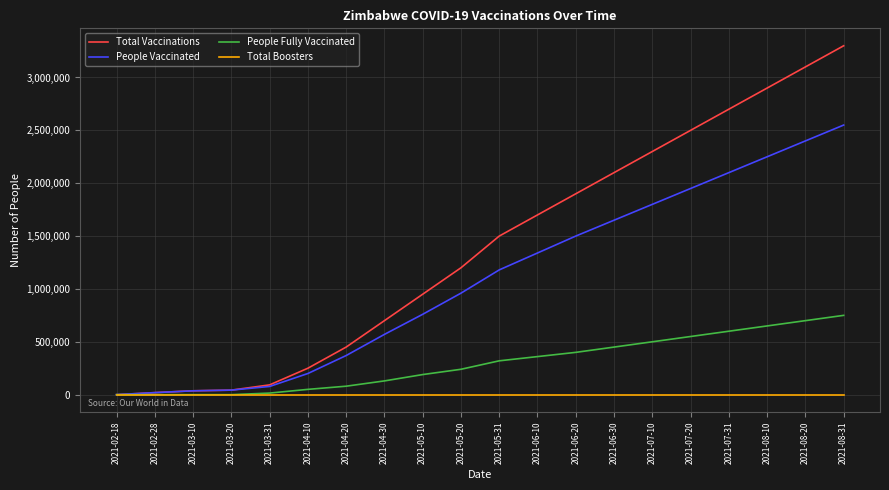

List the series in order of their peak value, lowest first.

Total Boosters, People Fully Vaccinated, People Vaccinated, Total Vaccinations